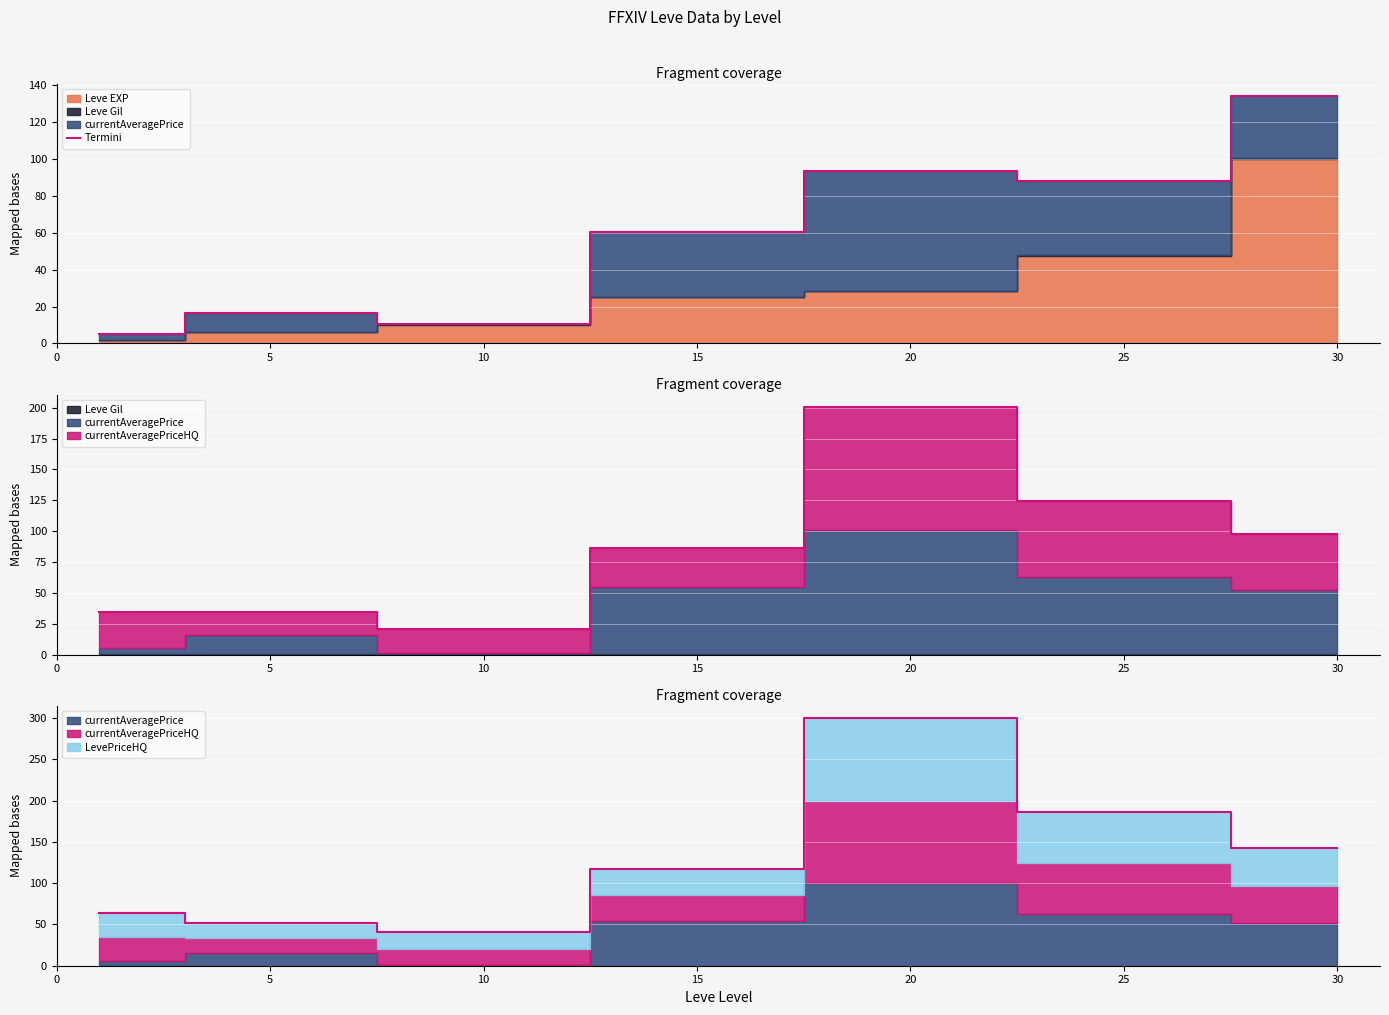

What is the value of the 7th point from the left?

134.1